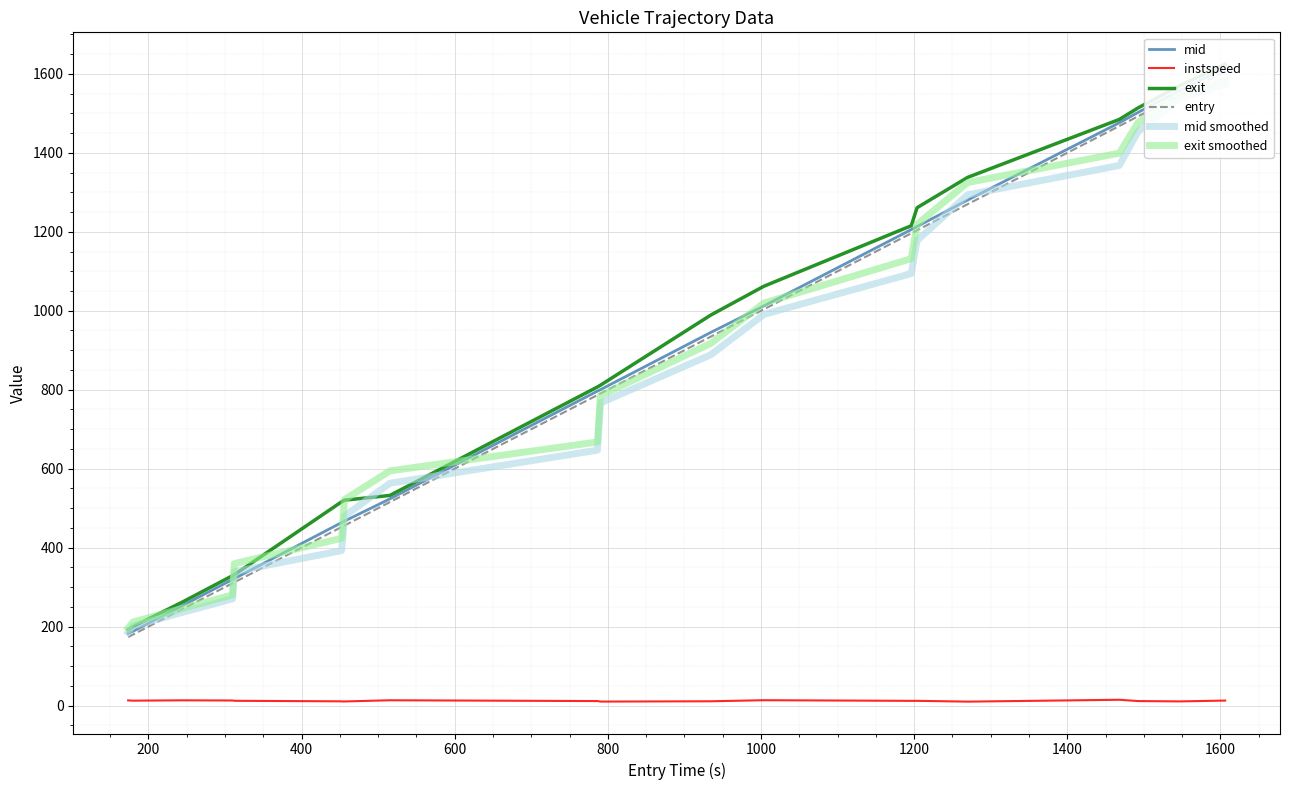

How many lines are shown in the chart?

6